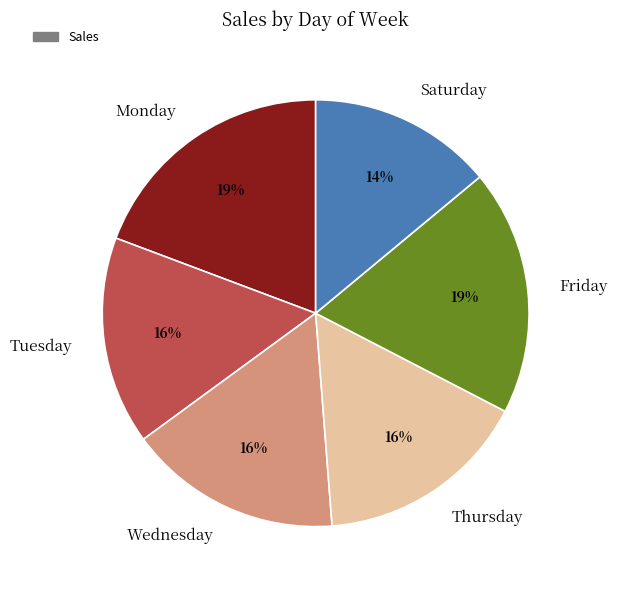

Is Friday the majority of the pie?

No